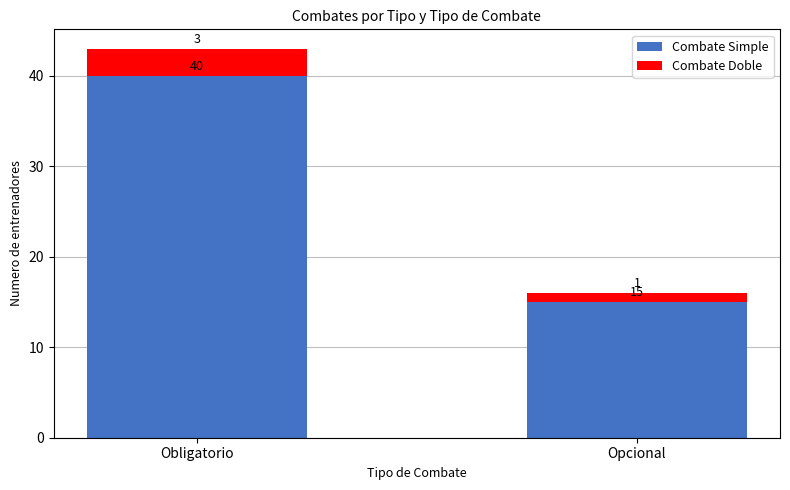

Read the Combate Simple value at Opcional, to the nearest 10.

20